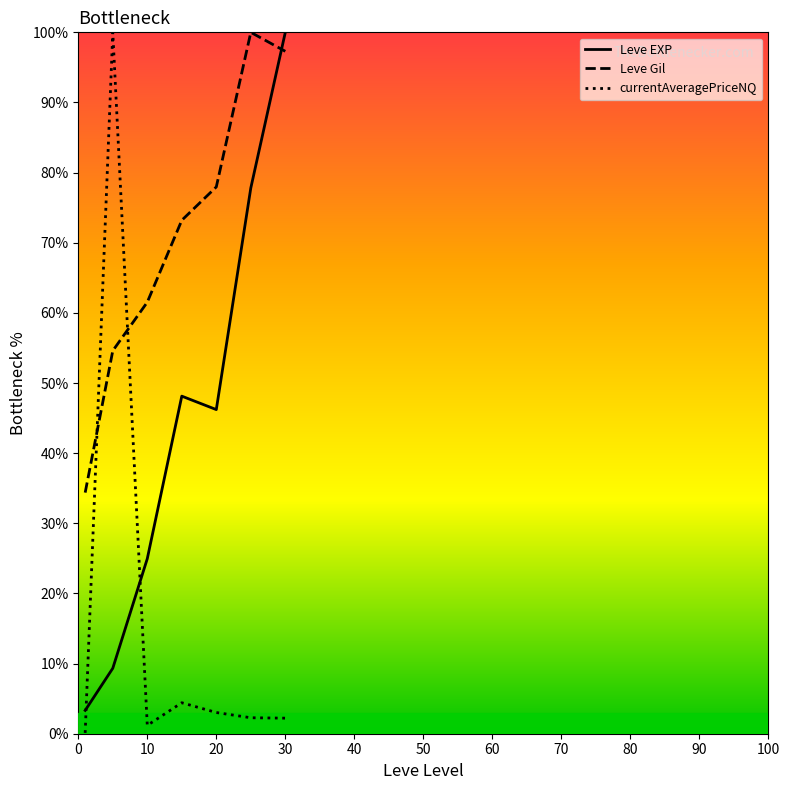

How many lines are shown in the chart?

3